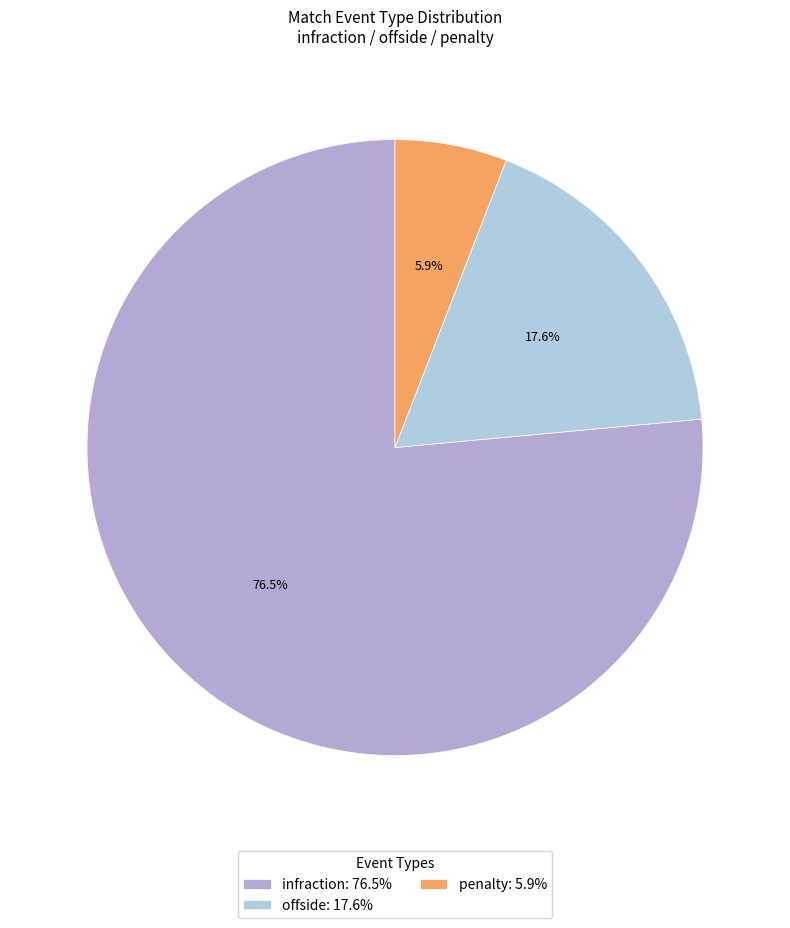

What is the majority slice?

infraction